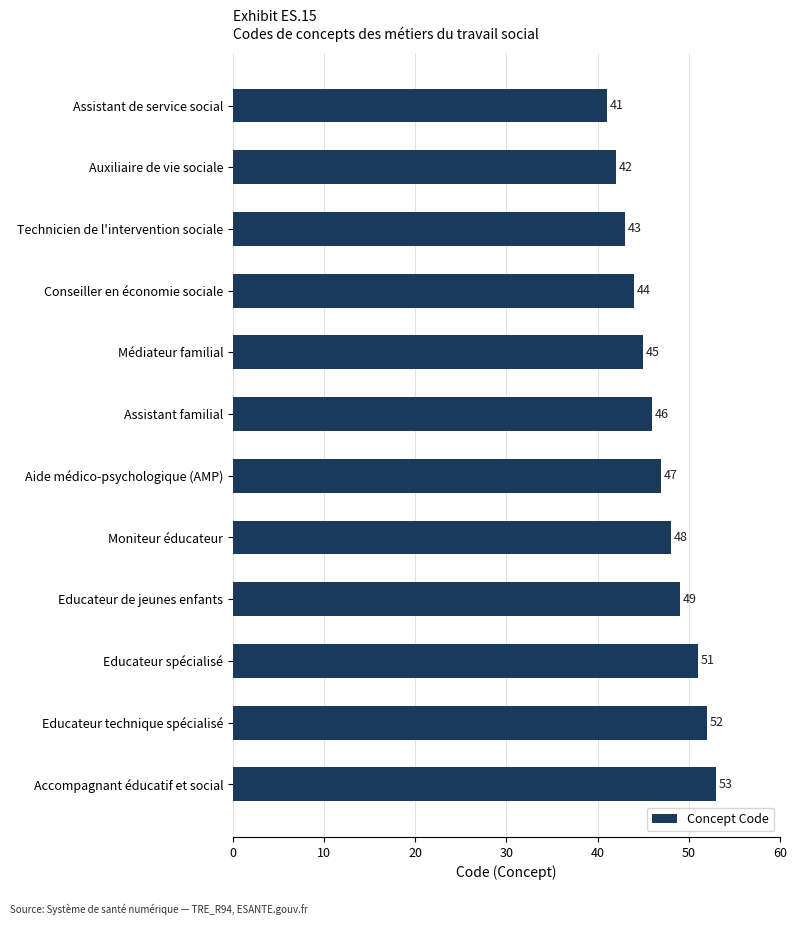

How many bars are there in total?

12